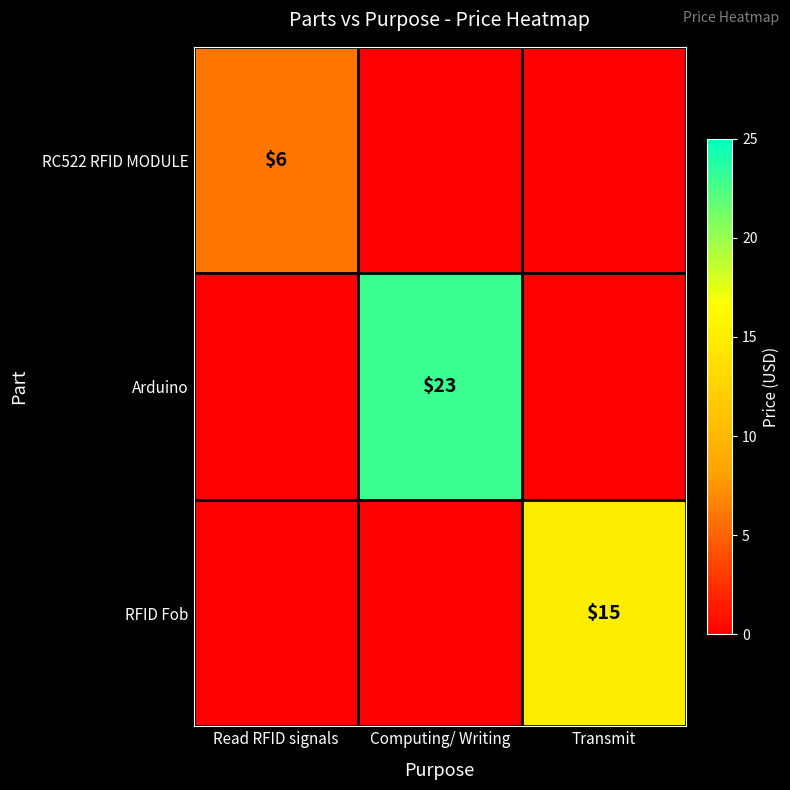

True or false: RFID Fob has a value of 22 at Transmit.

False